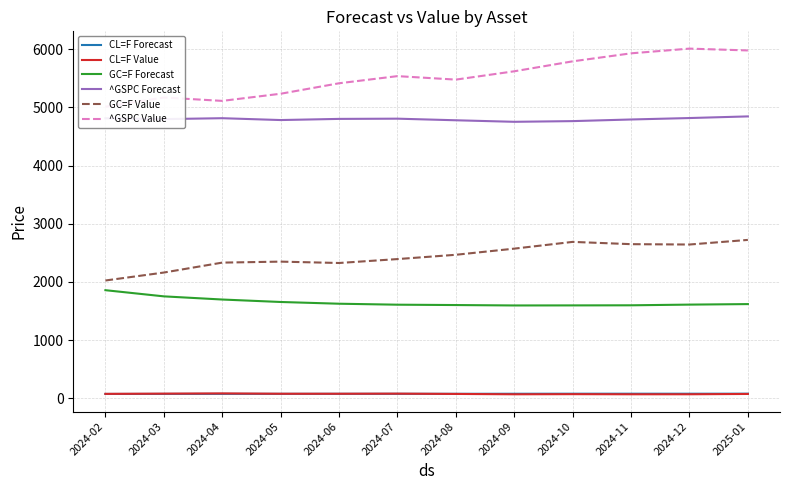

Reading left to right, list all the values displayed in this chart.

CL=F Forecast: 2024-02=75.3	2024-03=76.0	2024-04=76.7	2024-05=77.0	2024-06=77.4	2024-07=77.5	2024-08=77.5	2024-09=78.4	2024-10=79.1	2024-11=79.3	2024-12=79.0	2025-01=79.5
CL=F Value: 2024-02=76.6	2024-03=80.4	2024-04=84.4	2024-05=78.6	2024-06=78.7	2024-07=80.5	2024-08=75.4	2024-09=69.4	2024-10=71.6	2024-11=69.5	2024-12=69.7	2025-01=75.1
GC=F Forecast: 2024-02=1858.6	2024-03=1752.6	2024-04=1698.3	2024-05=1656.0	2024-06=1626.1	2024-07=1609.4	2024-08=1603.3	2024-09=1596.2	2024-10=1597.3	2024-11=1599.0	2024-12=1610.8	2025-01=1619.7
^GSPC Forecast: 2024-02=4813.5	2024-03=4799.1	2024-04=4814.9	2024-05=4783.1	2024-06=4802.9	2024-07=4806.8	2024-08=4779.3	2024-09=4752.9	2024-10=4764.8	2024-11=4792.8	2024-12=4817.6	2025-01=4845.8
GC=F Value: 2024-02=2025.2	2024-03=2161.9	2024-04=2332.6	2024-05=2349.6	2024-06=2326.1	2024-07=2393.3	2024-08=2467.2	2024-09=2572.9	2024-10=2688.9	2024-11=2649.8	2024-12=2643.6	2025-01=2722.9
^GSPC Value: 2024-02=5012.0	2024-03=5170.6	2024-04=5112.5	2024-05=5235.2	2024-06=5415.1	2024-07=5538.0	2024-08=5478.2	2024-09=5621.3	2024-10=5792.3	2024-11=5929.9	2024-12=6010.9	2025-01=5979.5